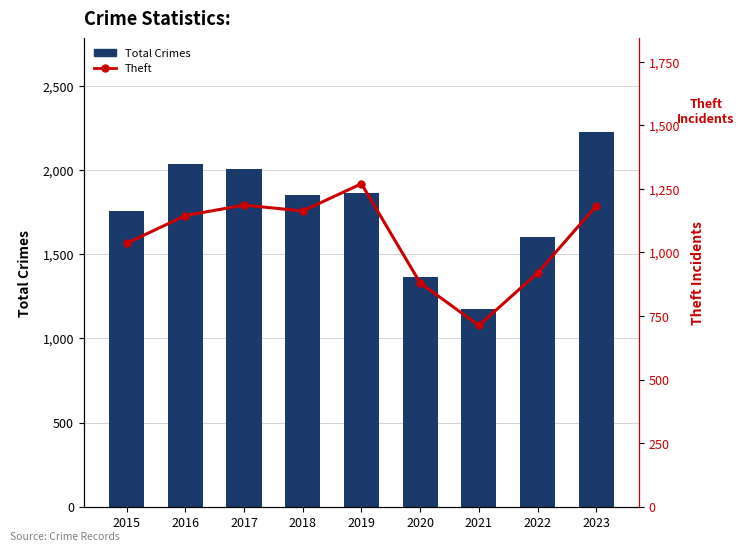

List the series in order of their peak value, highest first.

Total Crimes, Theft